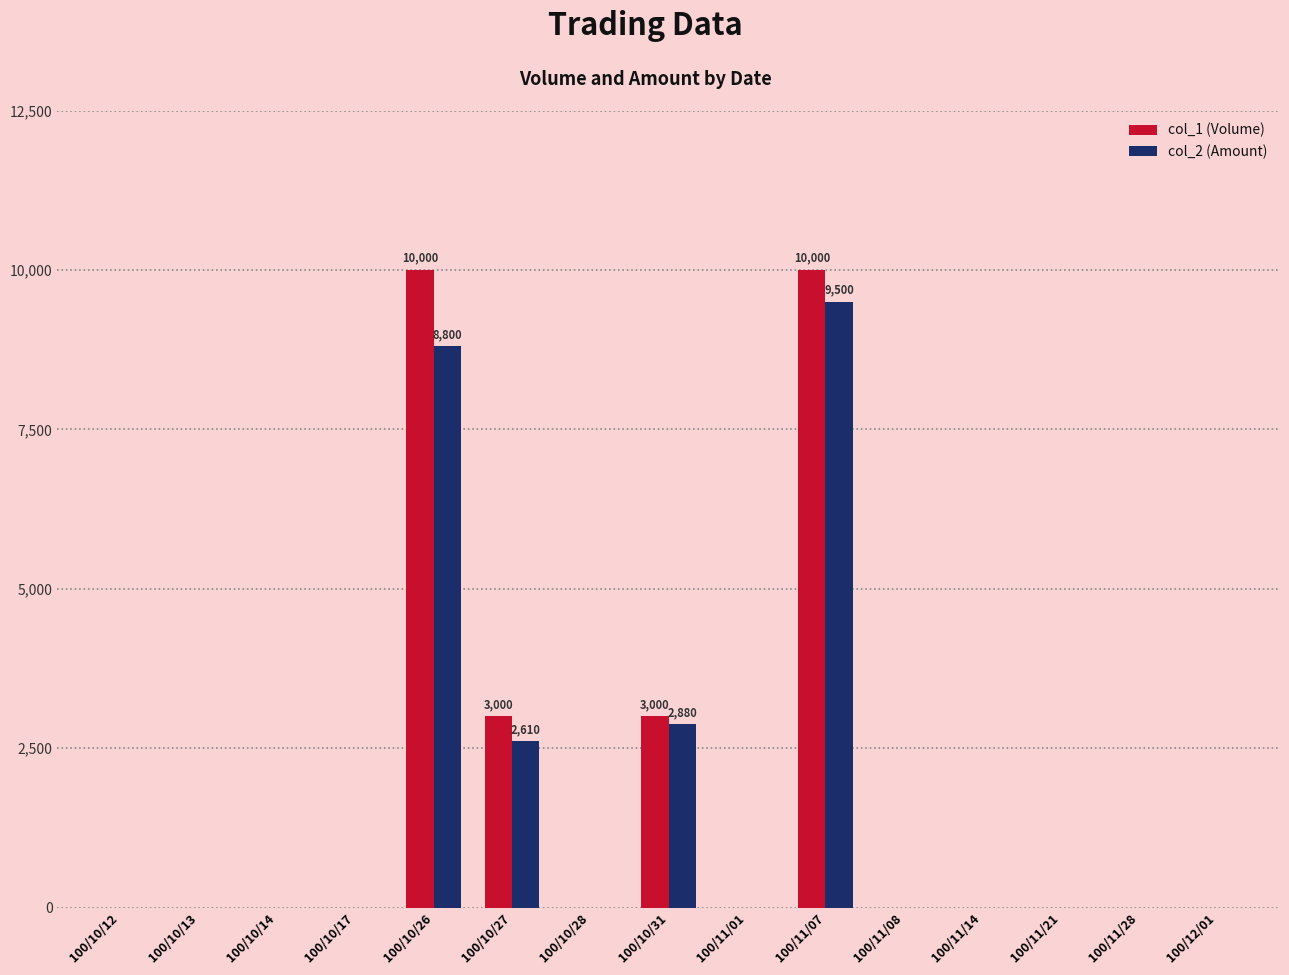

Reading left to right, transcribe all the data shown in this chart.

col_1 (Volume): 0	0	0	0	10000	3000	0	3000	0	10000	0	0	0	0	0
col_2 (Amount): 0	0	0	0	8800	2610	0	2880	0	9500	0	0	0	0	0